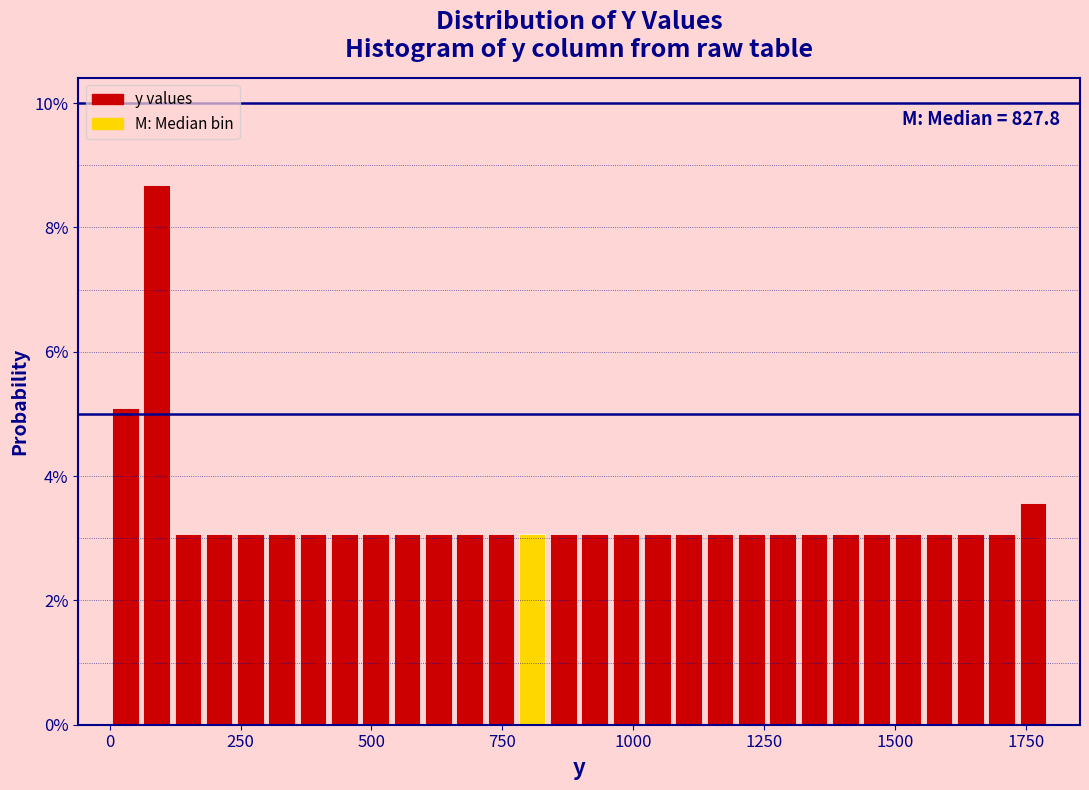

Read against the x-axis, roughly where is the centre of the tallest bar?

100